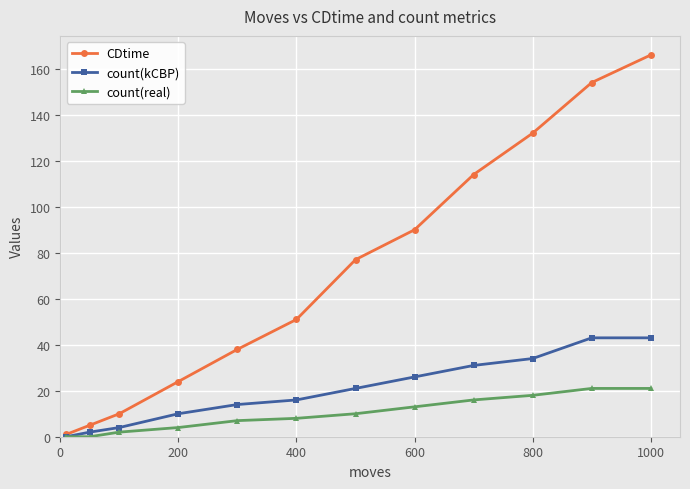

Which series has the largest total across all categories?

CDtime